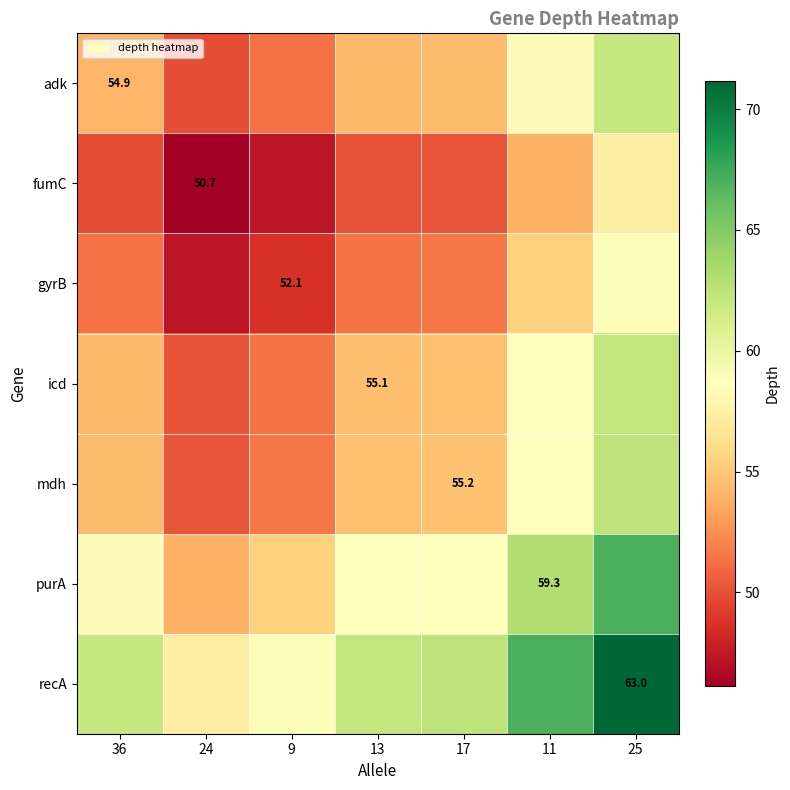

How many data points in mdh are less than 54?

2